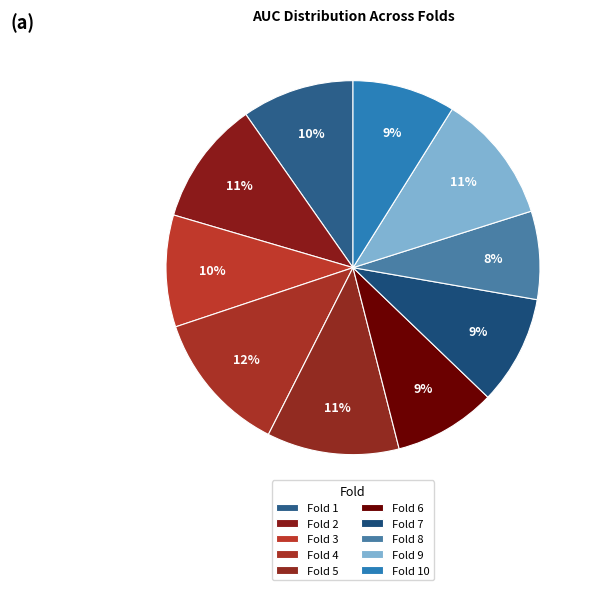

Is it true that Fold 9 is 1% of the pie?

False